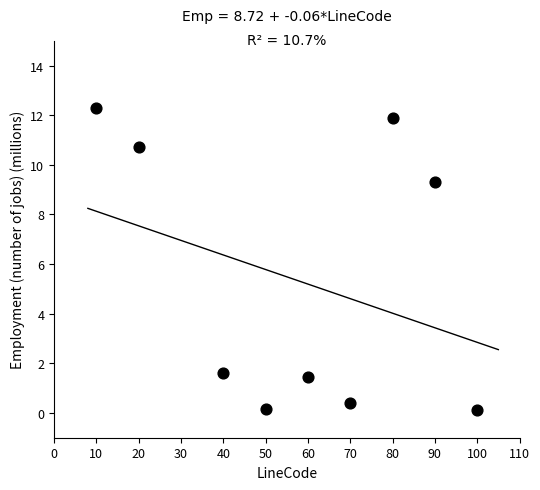

What is the range of Y values (max minus min)?

12.2